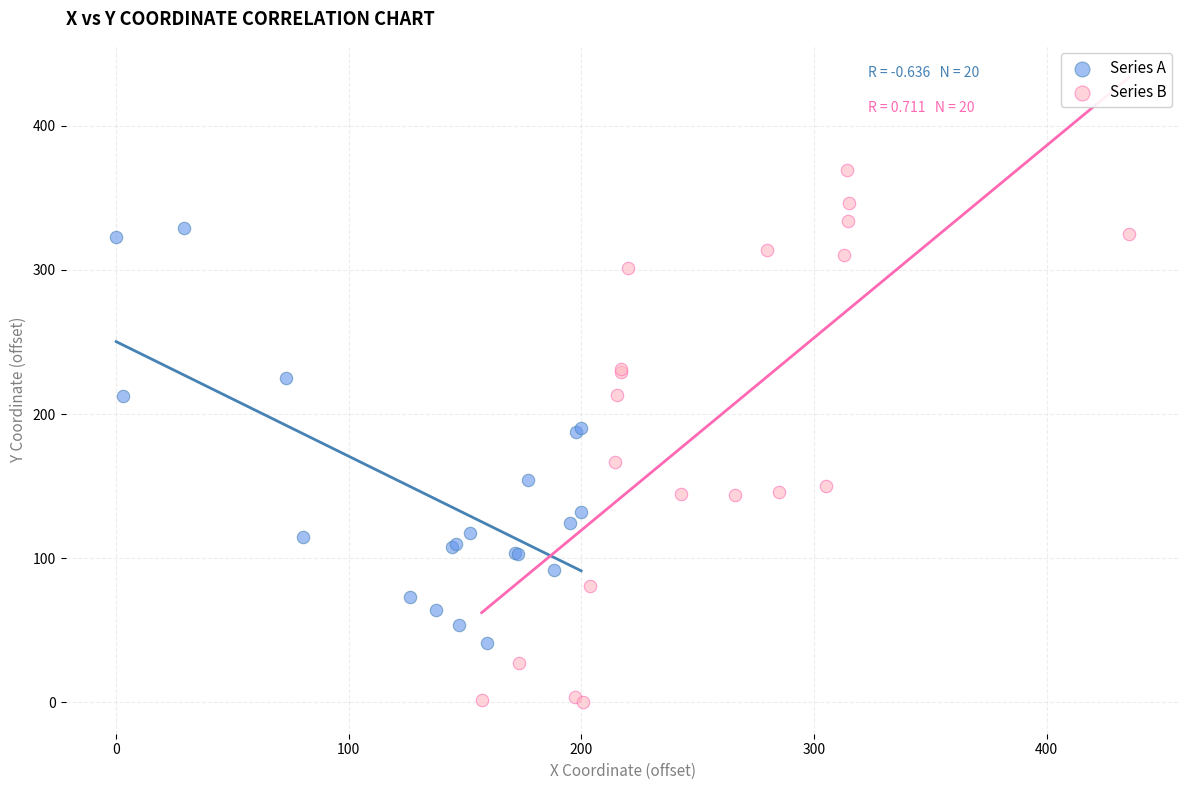

Which series contains the highest Y value?

Series B